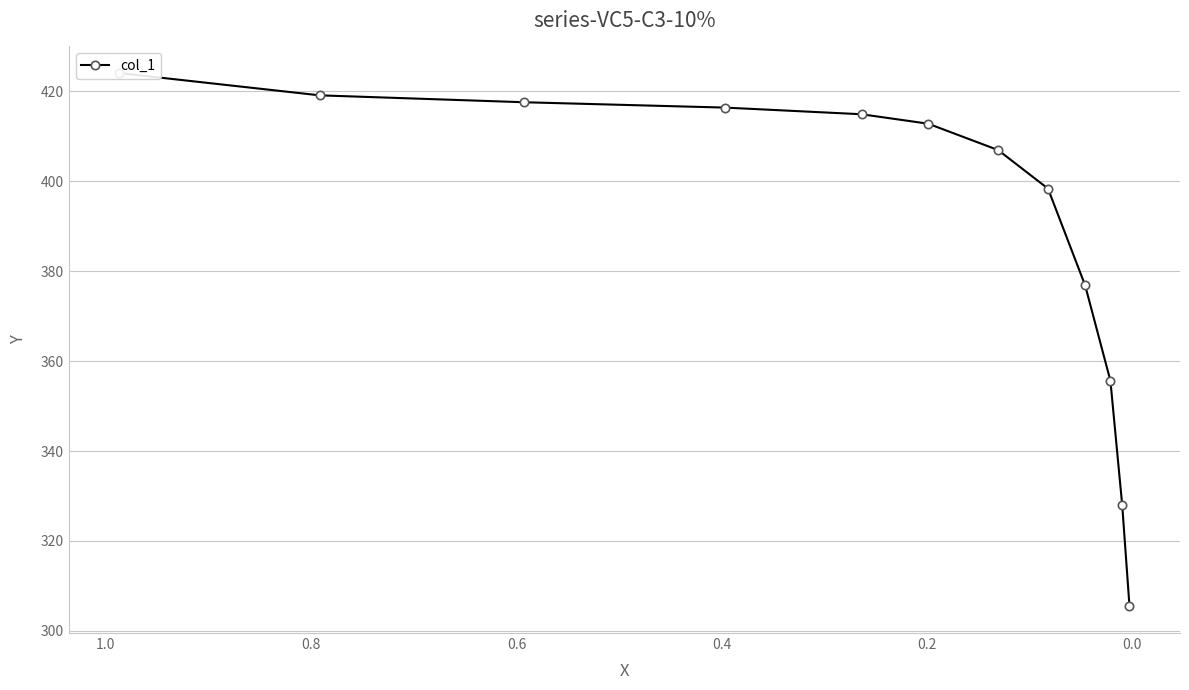

True or false: there are more than 1 points higher than both neighbors.

False